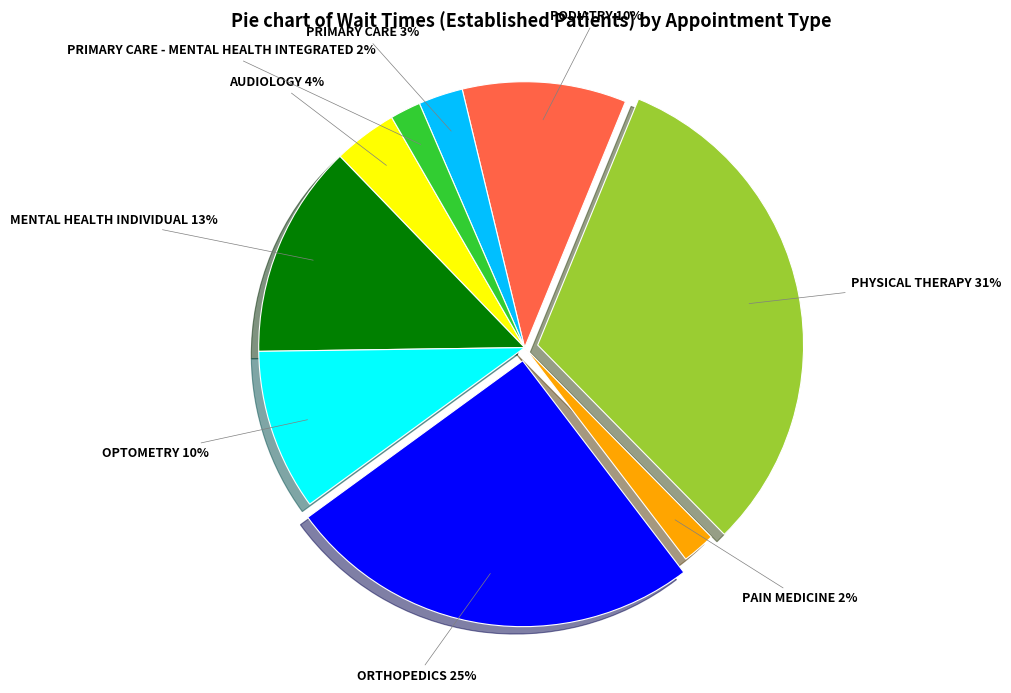

Does any single category account for the majority?

No